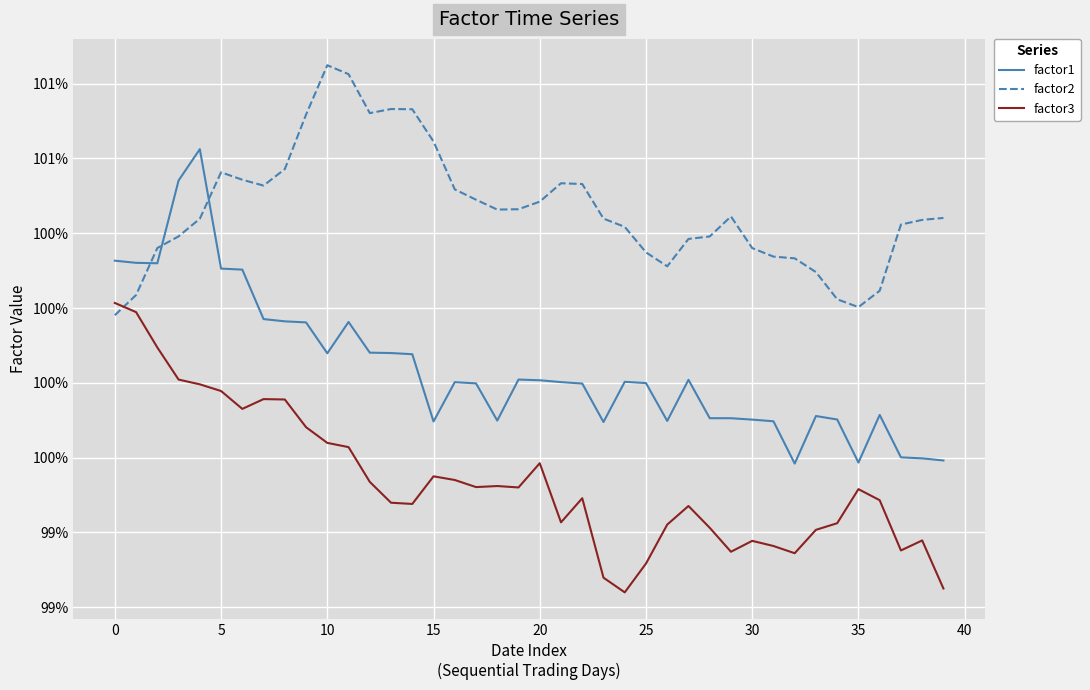

True or false: factor1 and factor3 intersect in this chart.

False